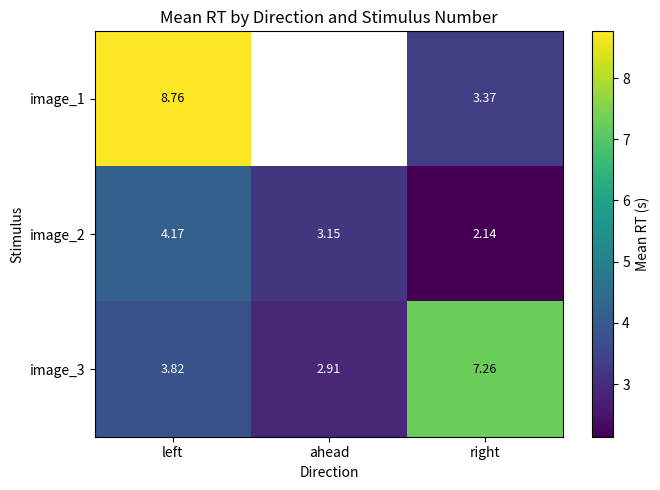

Where is image_3 nearest to the value 5?

left